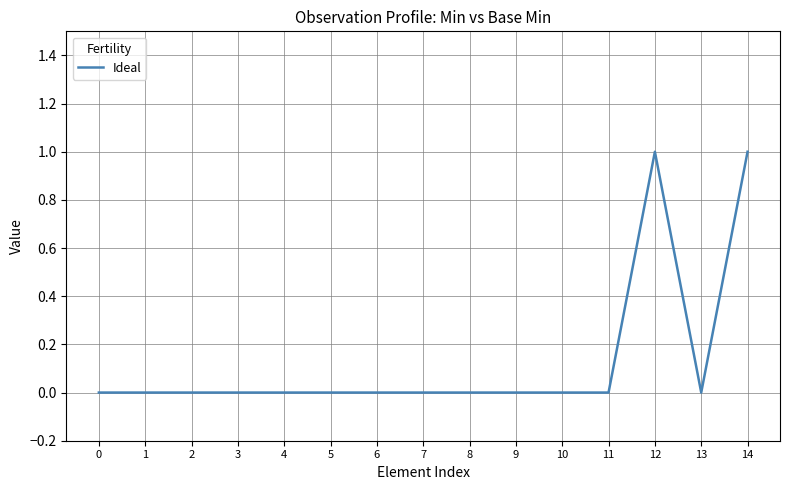

The chart shows a value of 2 at 14. True or false?

False